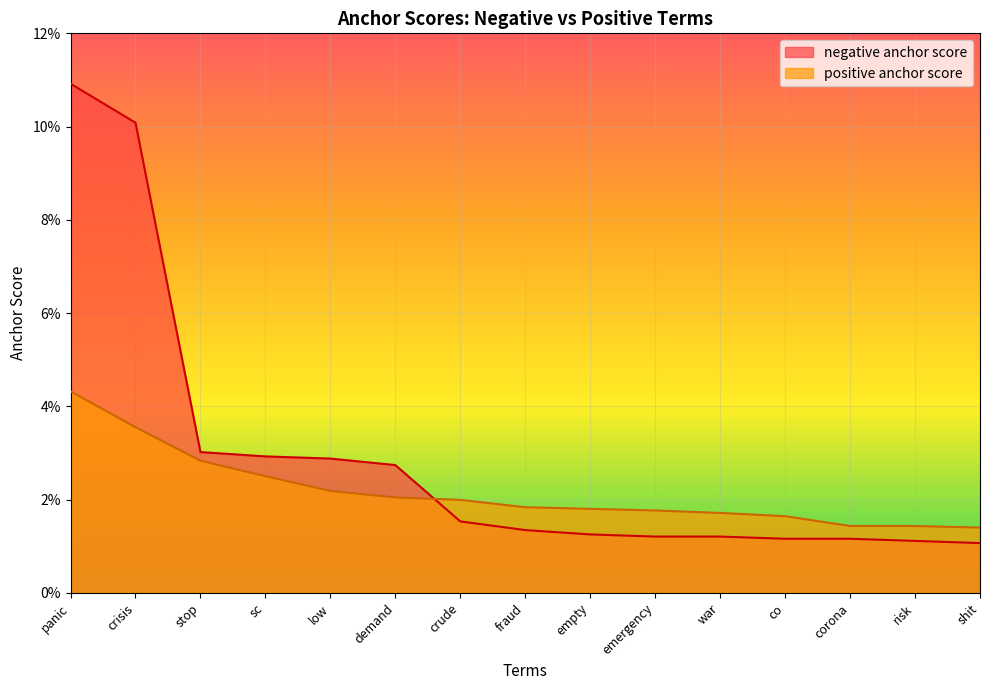

The negative anchor score series shows 0.0 at stop. True or false?

False